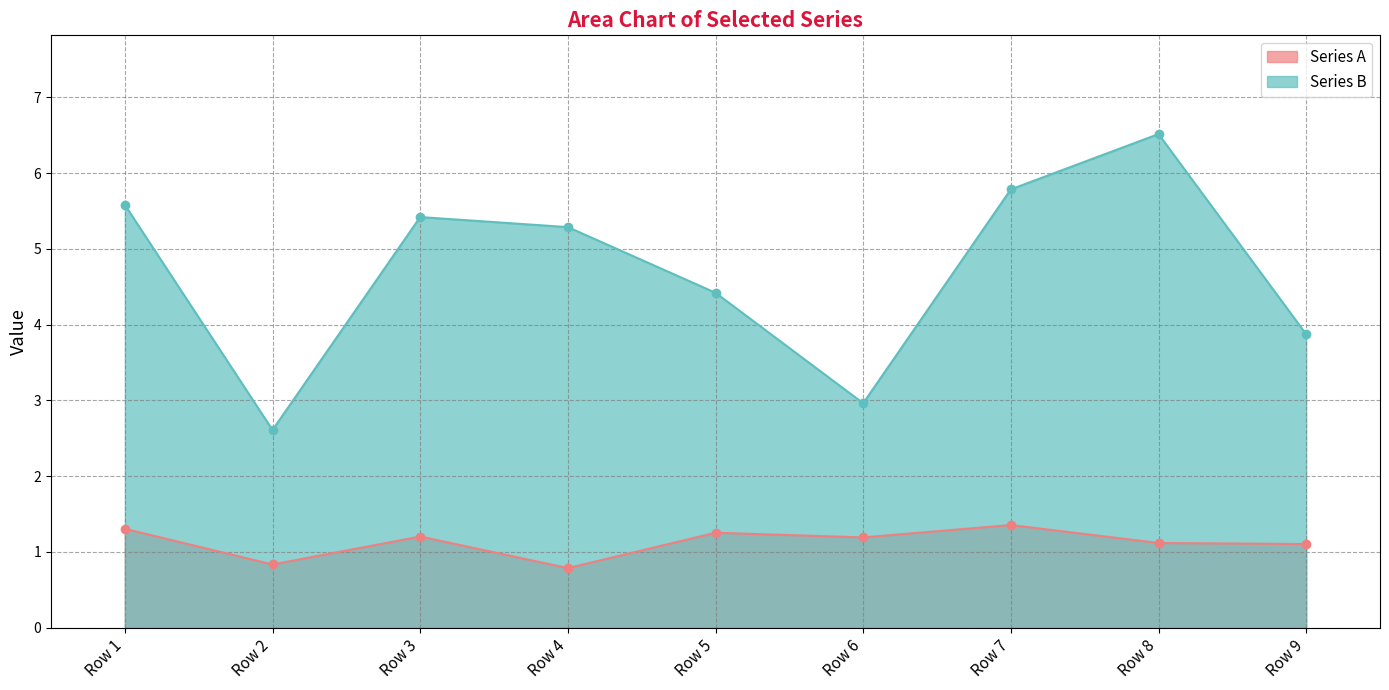

Which series has the largest range (max minus min)?

Series B